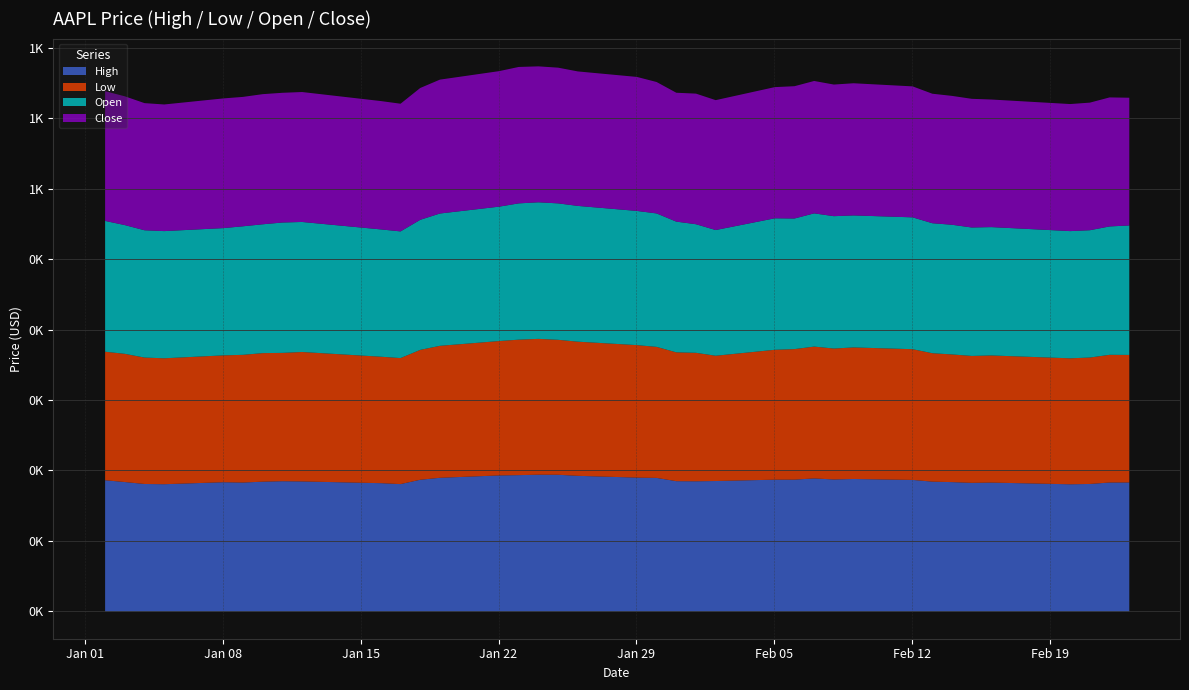

At how many categories does at least one series exceed 177?

37